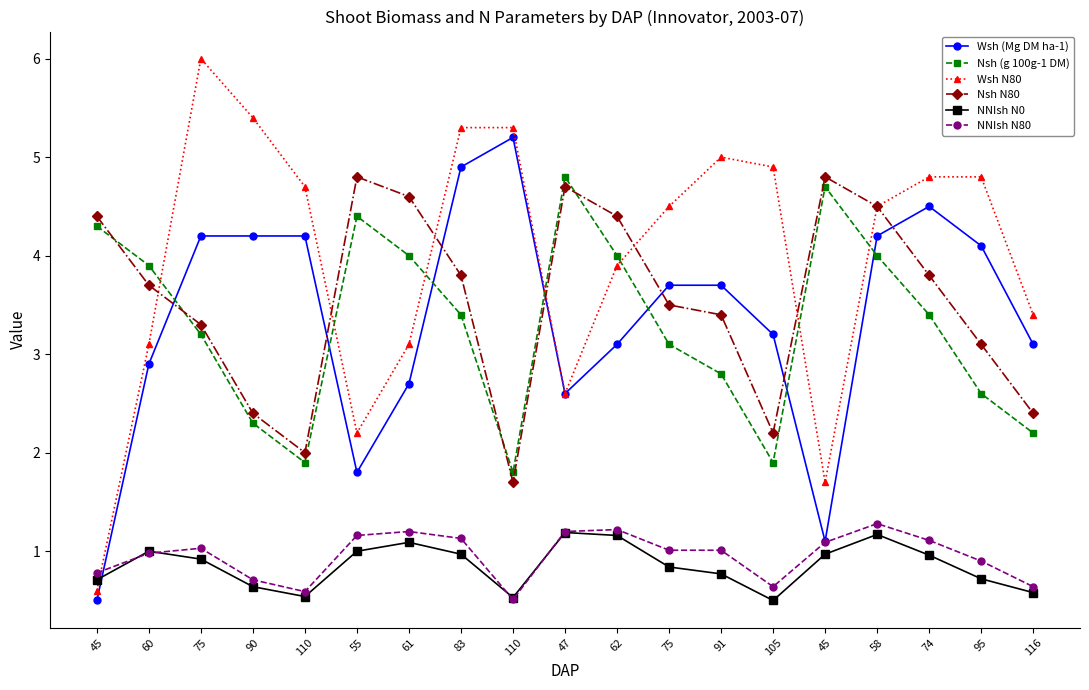

What are all the series names shown in the legend?

Wsh (Mg DM ha-1), Nsh (g 100g-1 DM), Wsh N80, Nsh N80, NNIsh N0, NNIsh N80